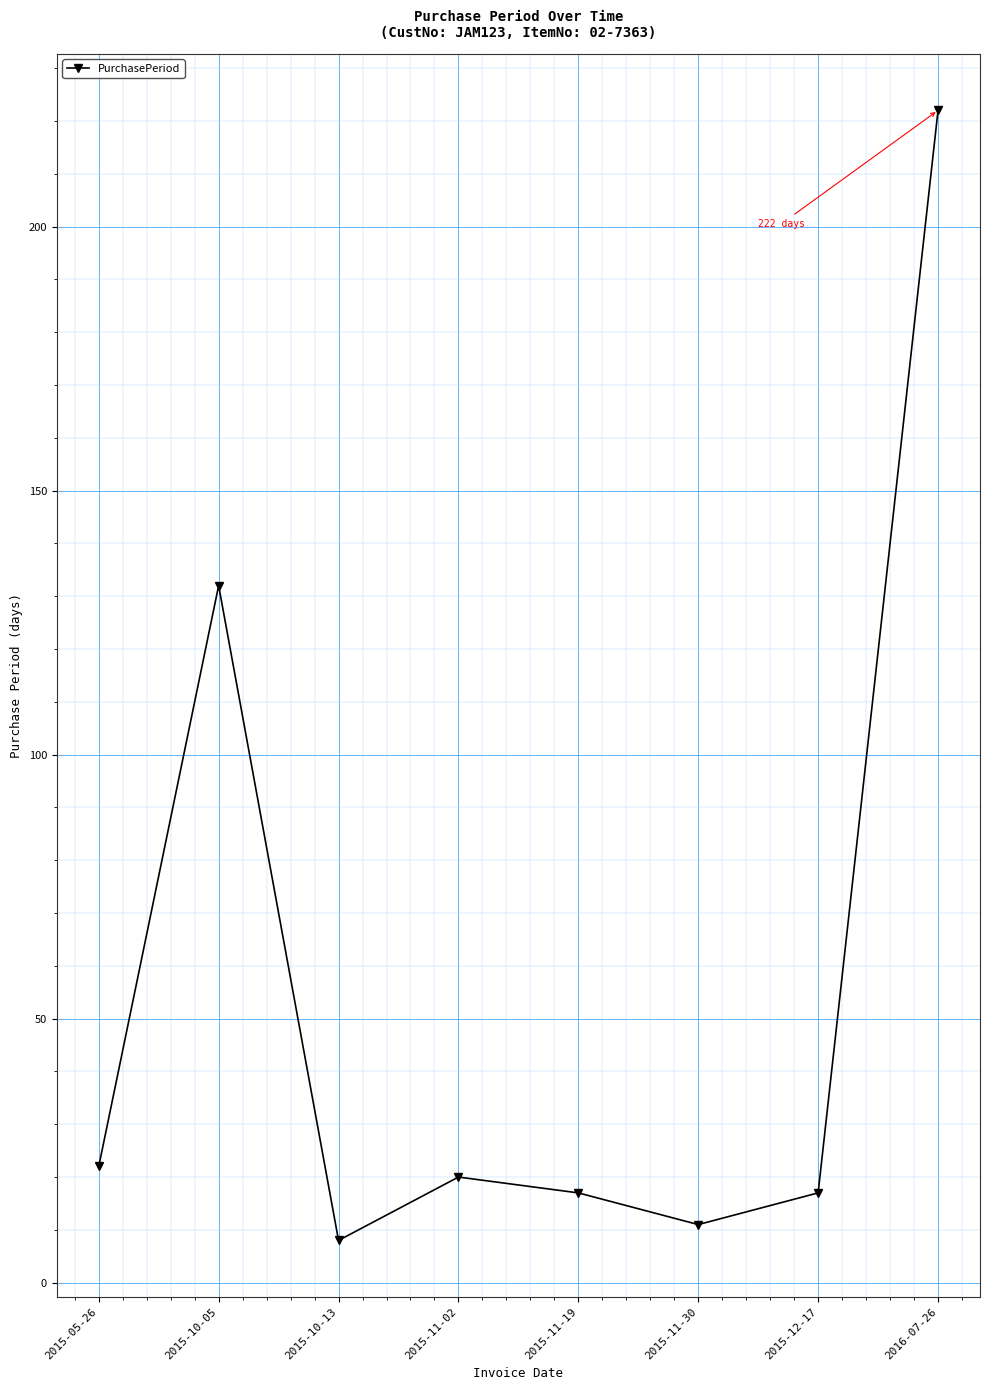

At which category does the chart reach its peak across all series?

2016-07-26